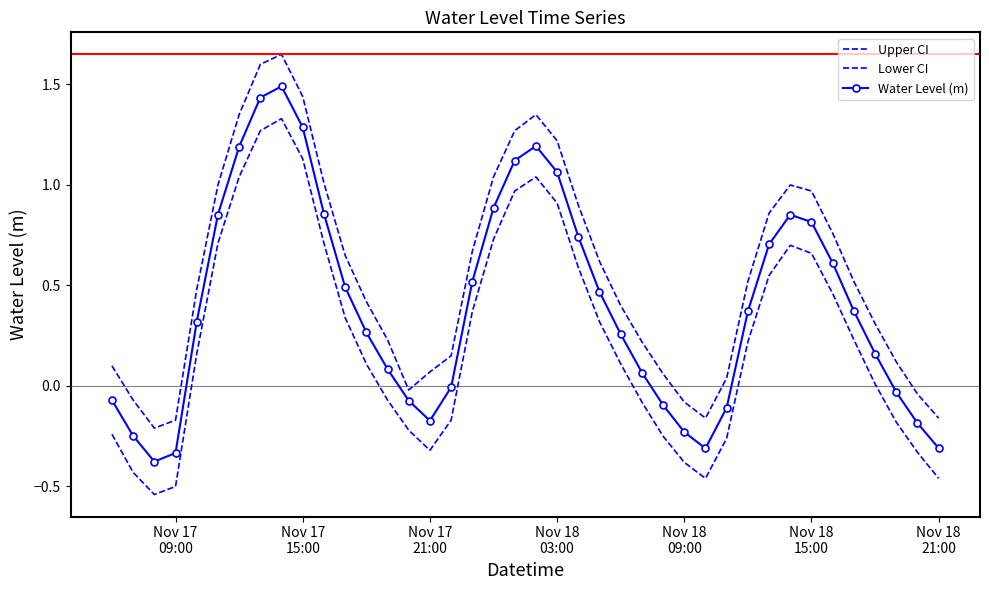

What is the average value of the Upper CI series?

0.6